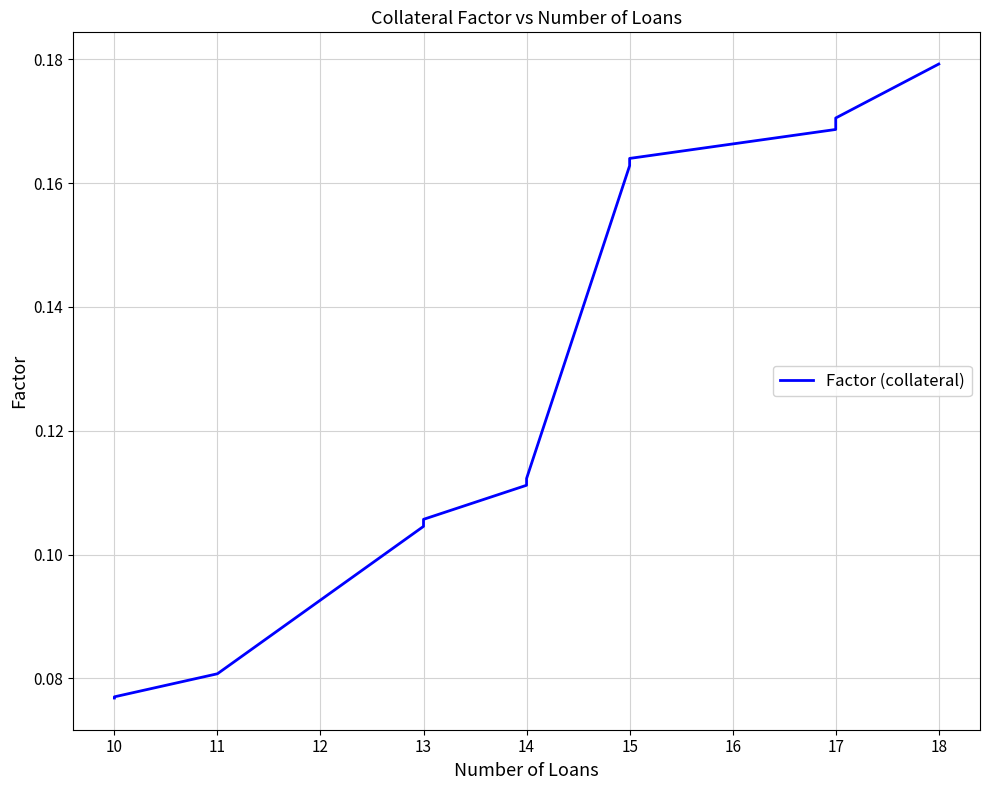

Is it true that the value at 18 is 0.2?

False